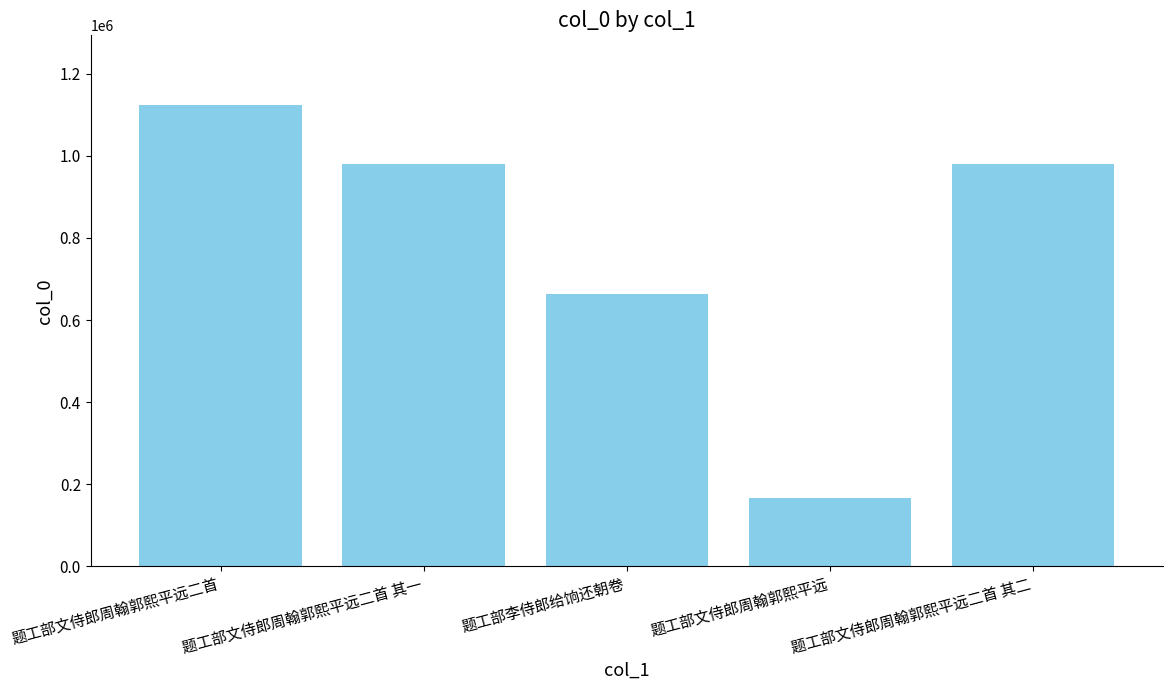

Where is the data nearest to the value 645497?

题工部李侍郎给饷还朝卷